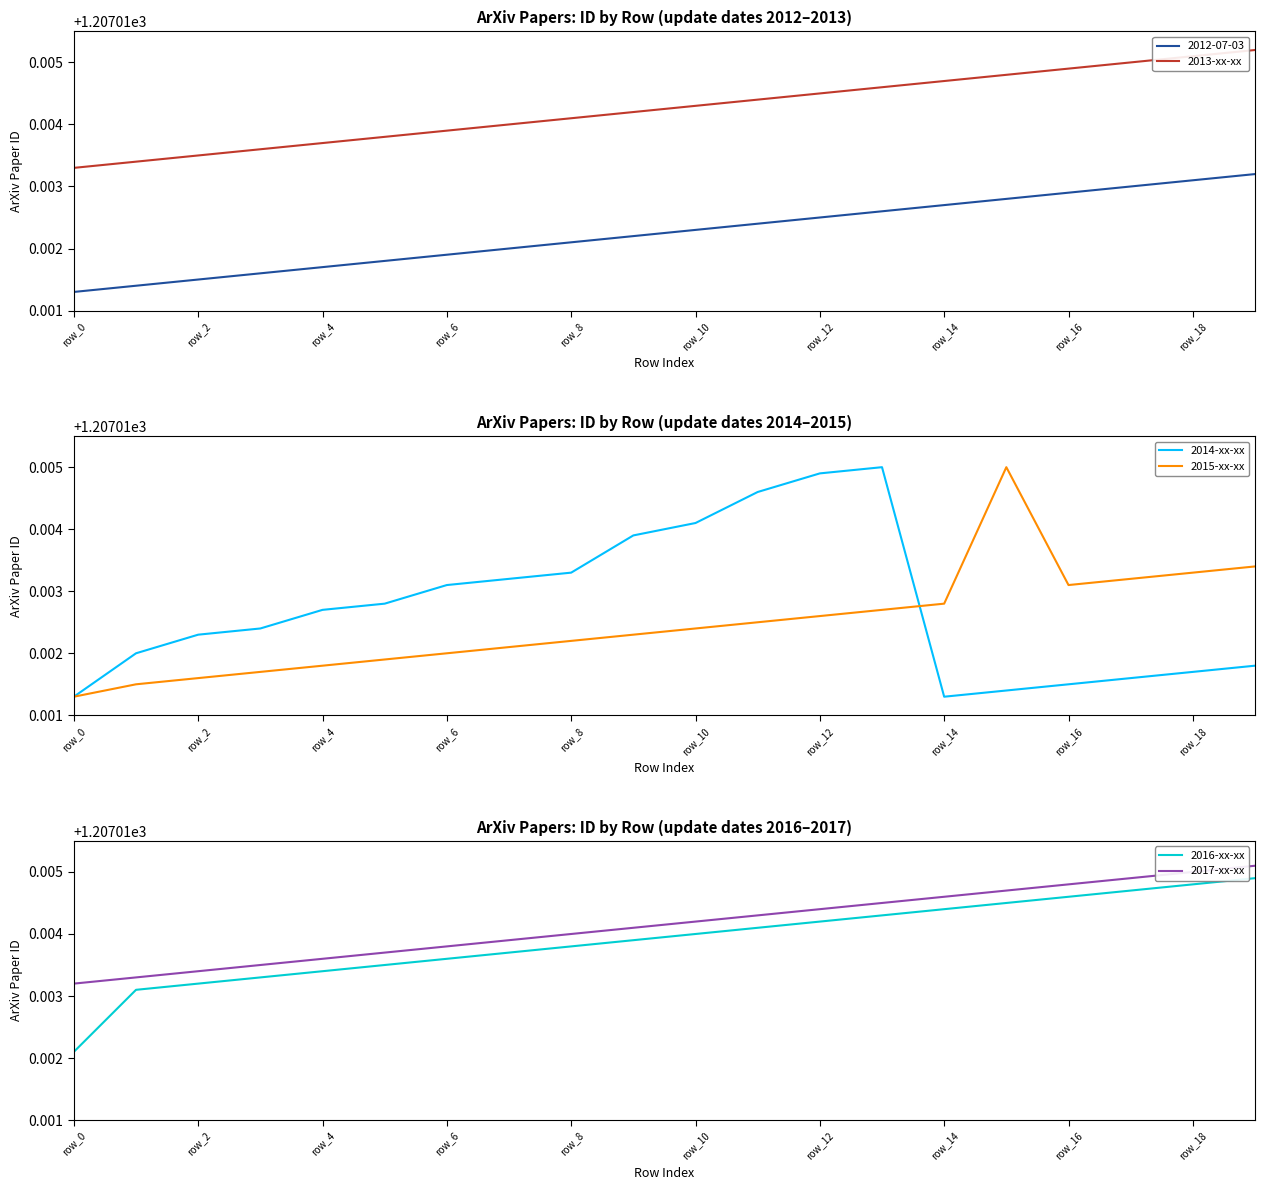

What is the lowest value of the 2015-xx-xx series?

1207.0